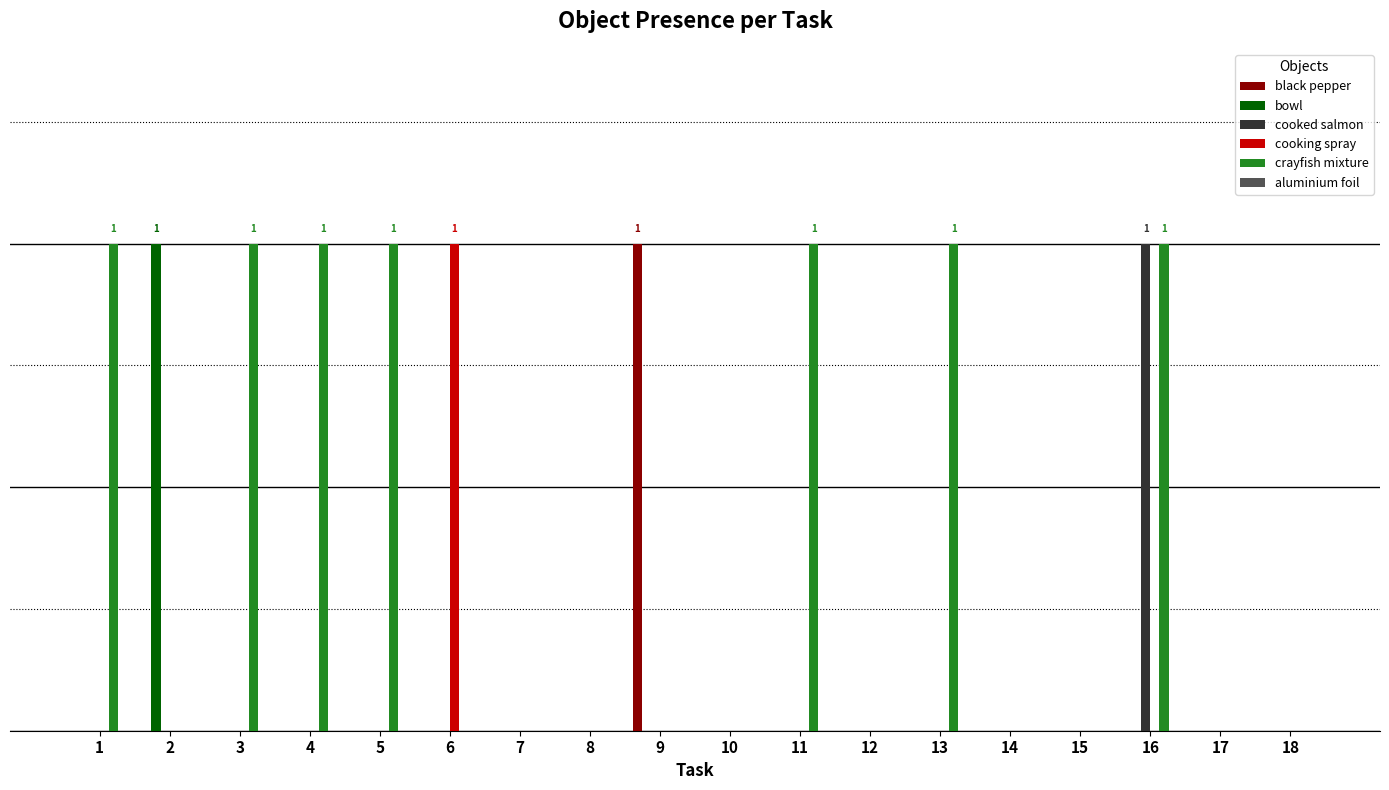

Rank the categories by cooked salmon value from lowest to highest.

1, 2, 3, 4, 5, 6, 7, 8, 9, 10, 11, 12, 13, 14, 15, 17, 18, 16